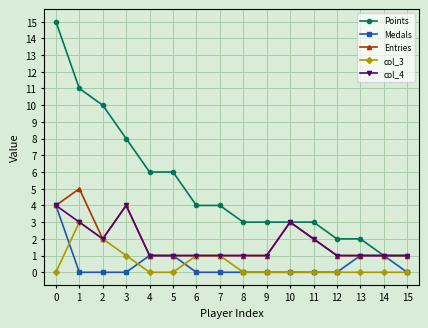

True or false: Entries has more than 2 points higher than both neighbors.

True